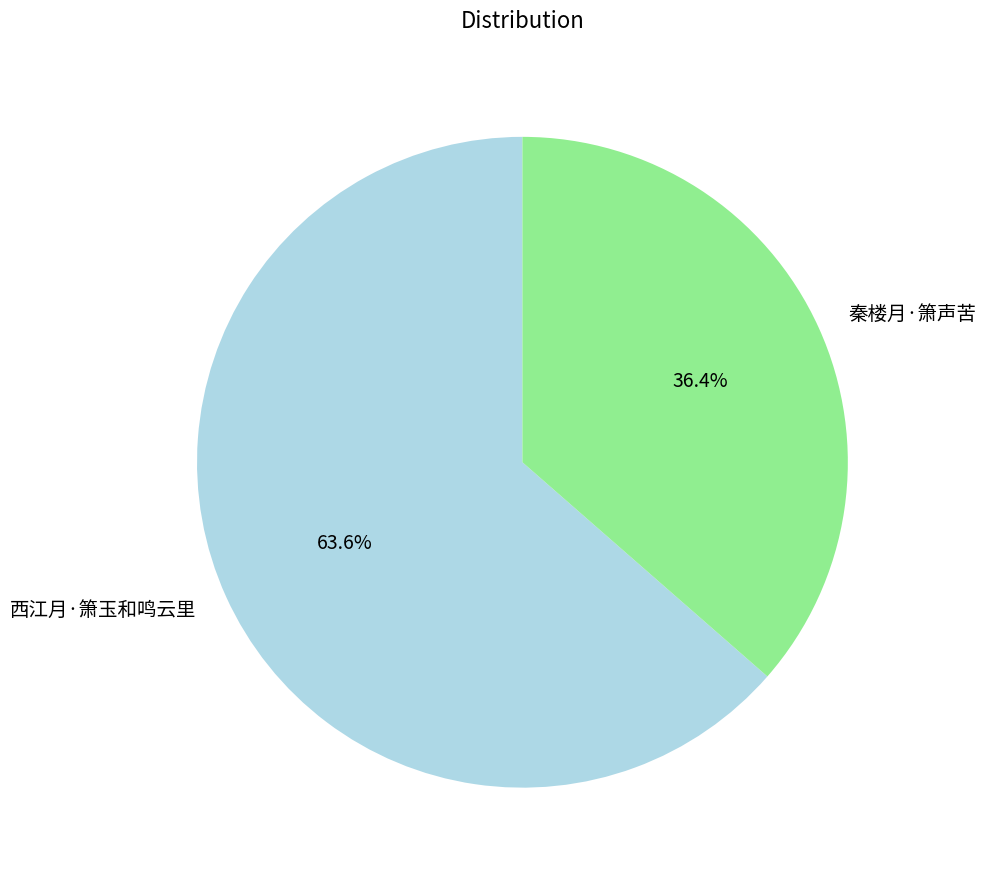

To the nearest percent, what percentage of the pie is 西江月·箫玉和鸣云里?

64%